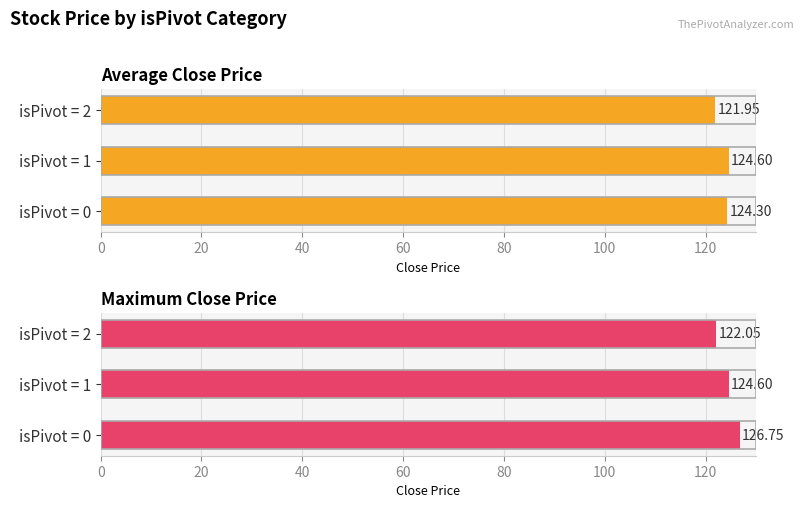

Does the chart contain any negative values?

No